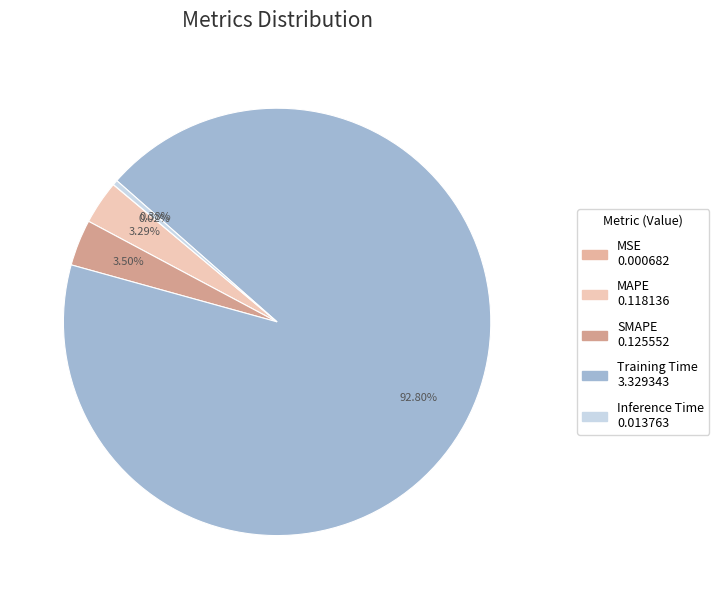

Which has a higher value, Training Time or MAPE?

Training Time